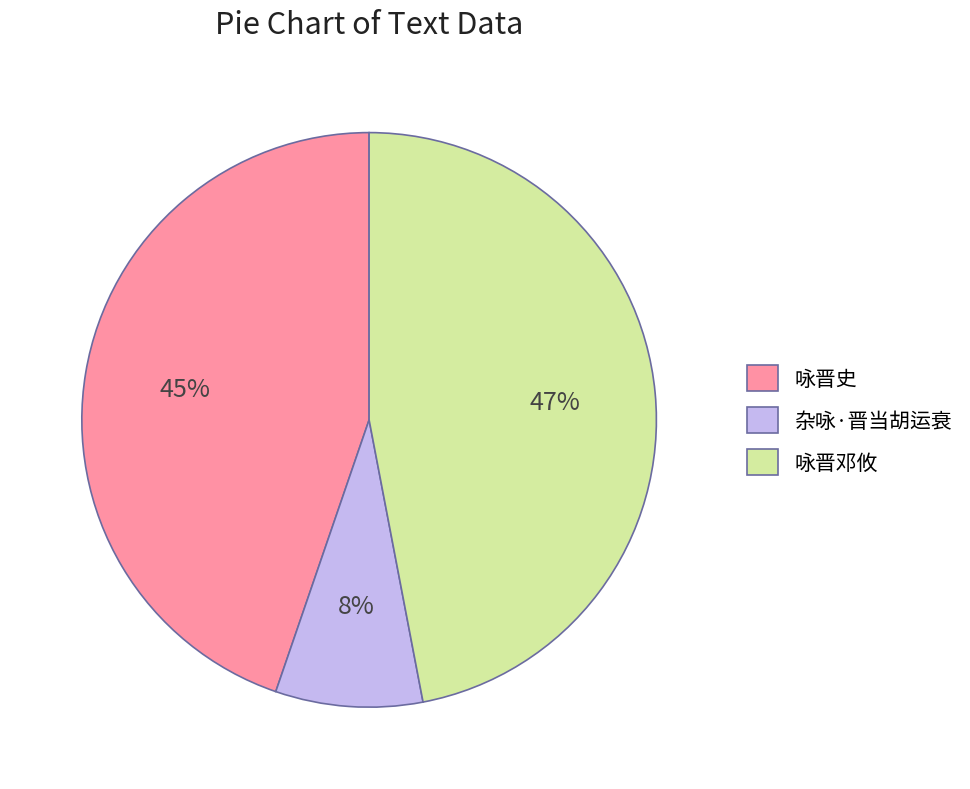

Does any single category account for the majority?

No